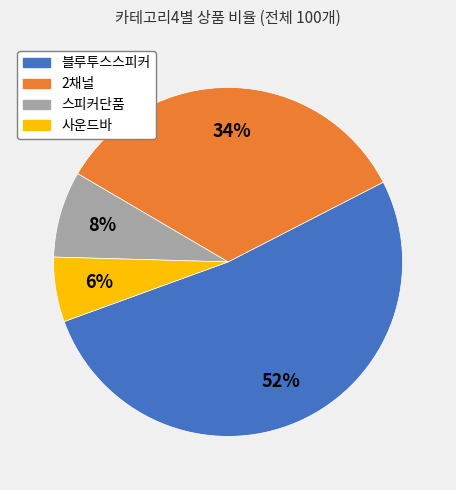

Which category has the smallest portion of the pie?

사운드바